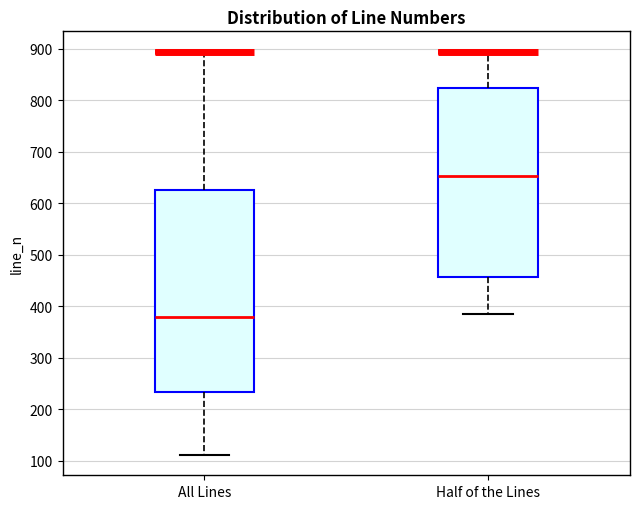

Which box is the tallest, from its lower edge to its upper edge?

All Lines